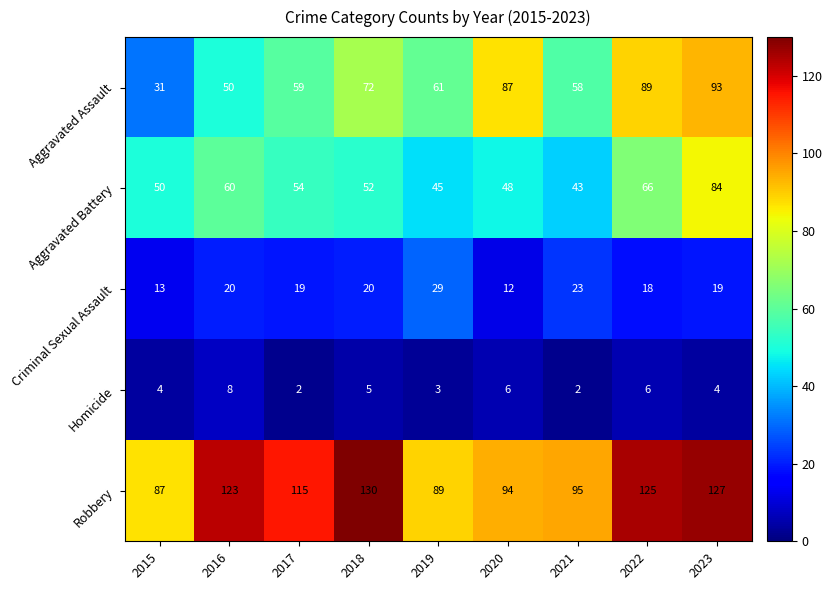

Which series has the widest spread of values?

Aggravated Assault